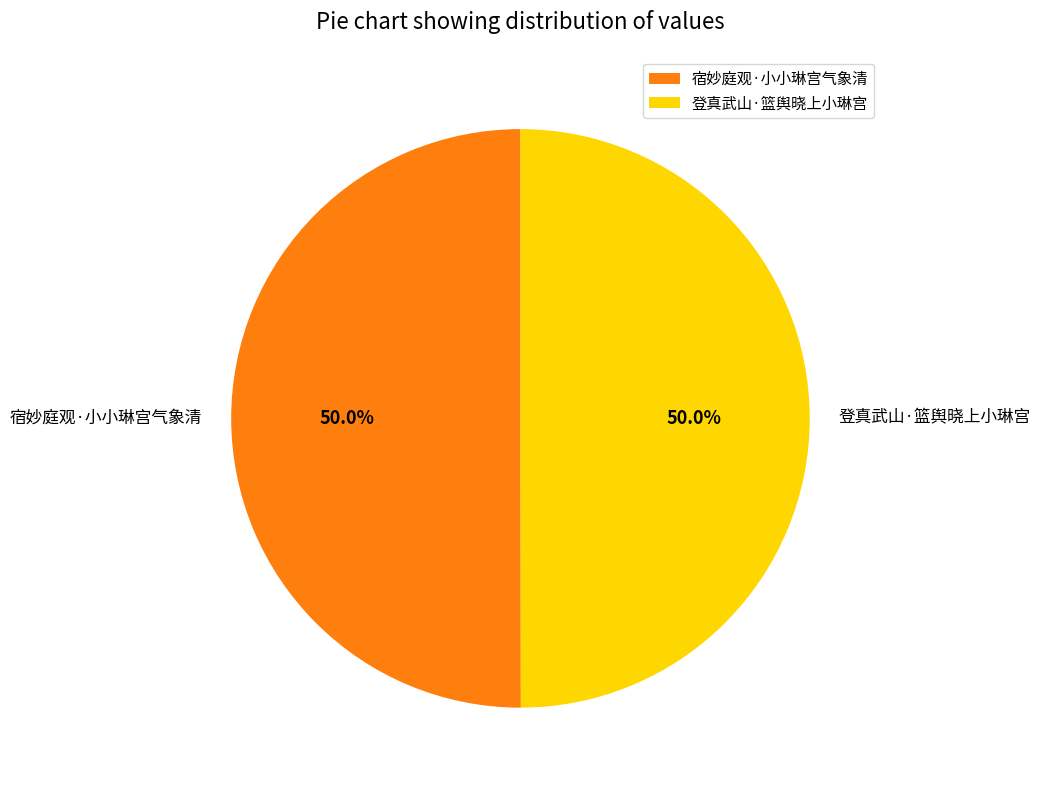

Approximately how many times larger is the value at 宿妙庭观·小小琳宫气象清 compared to 登真武山·篮舆晓上小琳宫?

1.0